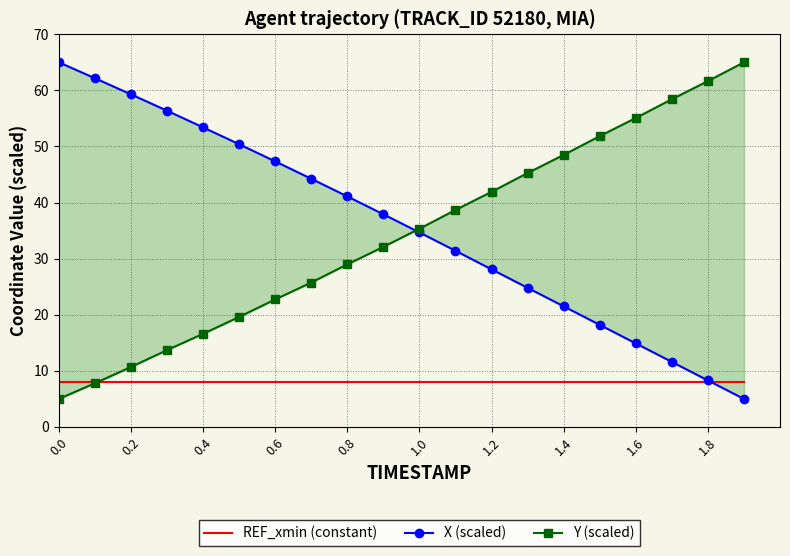

Does the chart have visible grid lines?

Yes